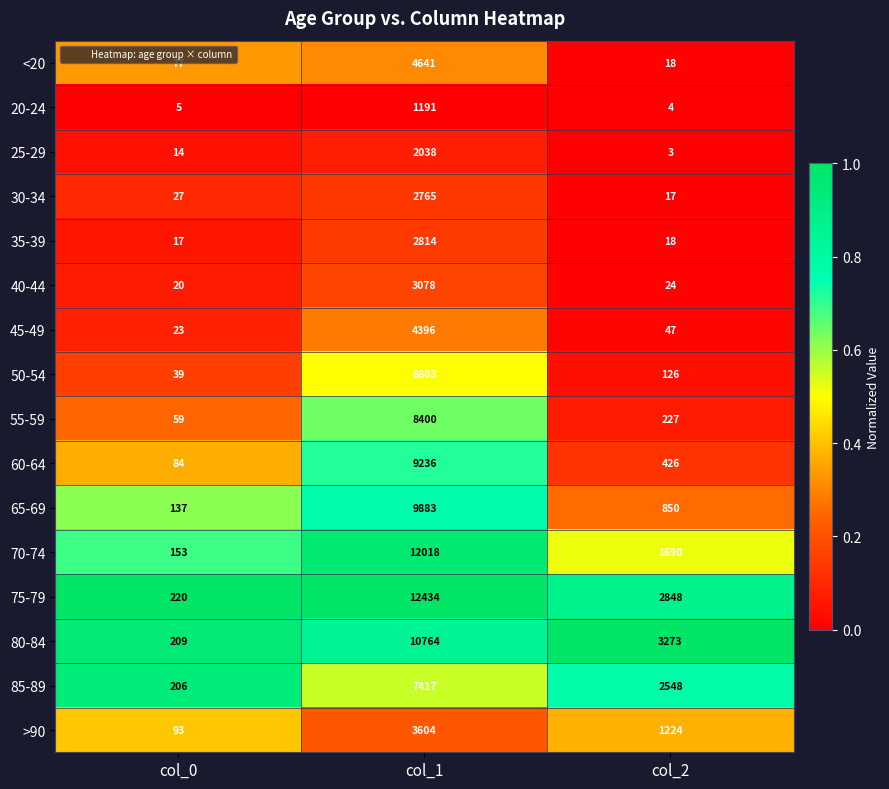

Which series has the widest spread of values?

75-79